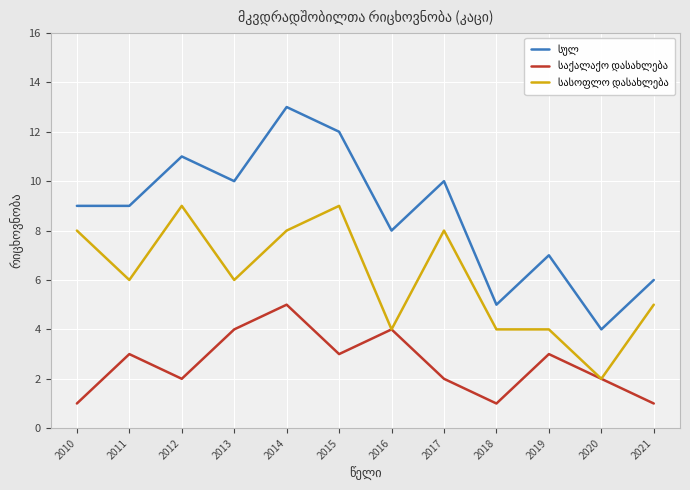

What is the spread (max minus min) of values at 2016?

4